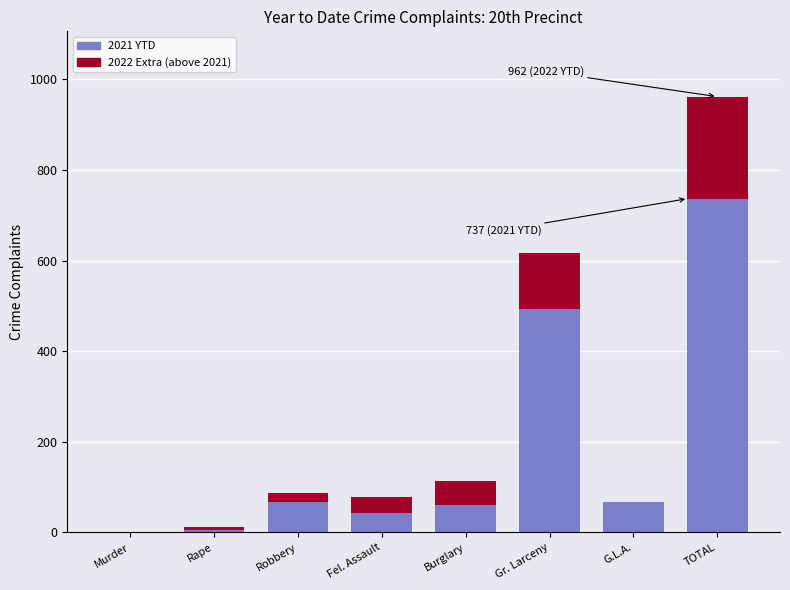

What is the total value across all series at Gr. Larceny?

616